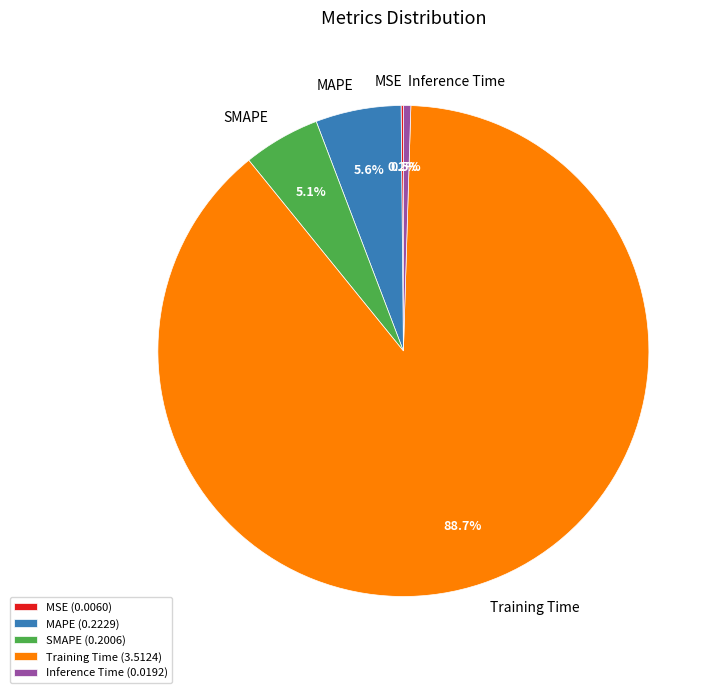

How much of the chart is everything except MAPE (0.2229)?

94.4%